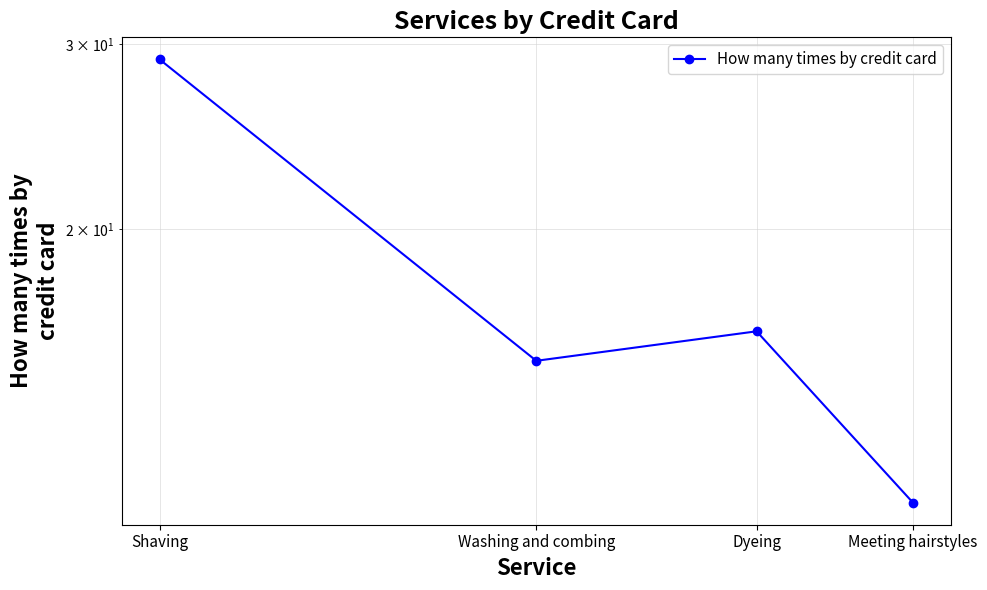

What is the value of the 4th point from the left?

11